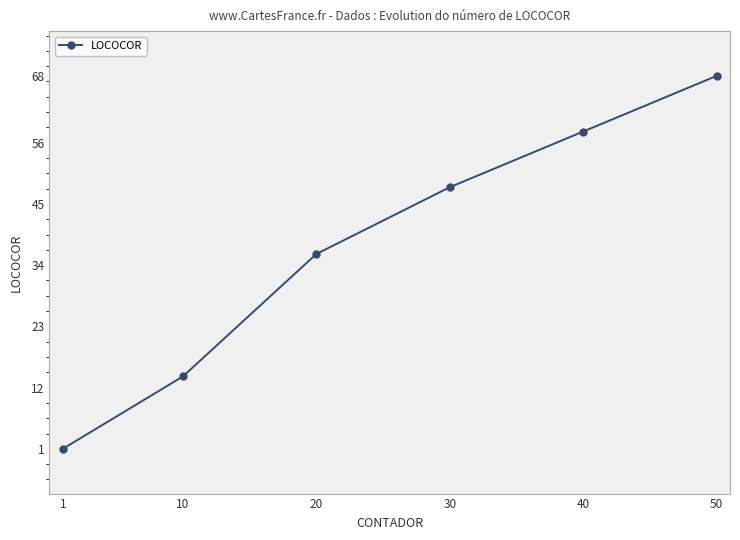

Where is the data nearest to the value 34?

20